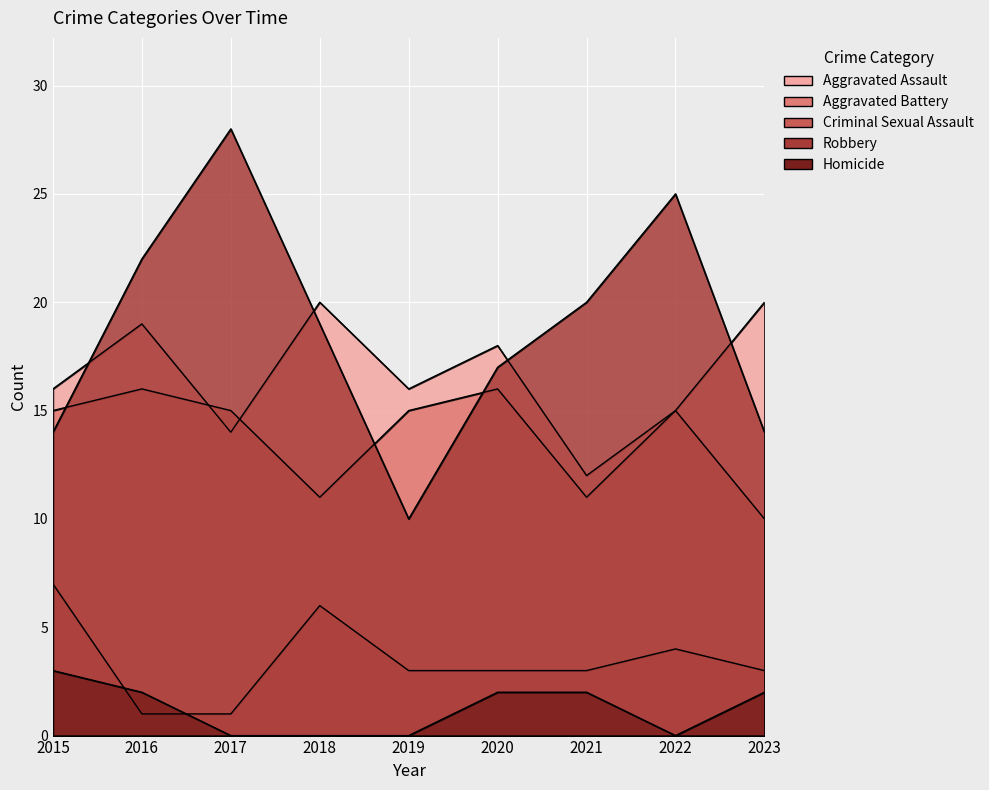

The value of Aggravated Battery at 2016 is 26. True or false?

False